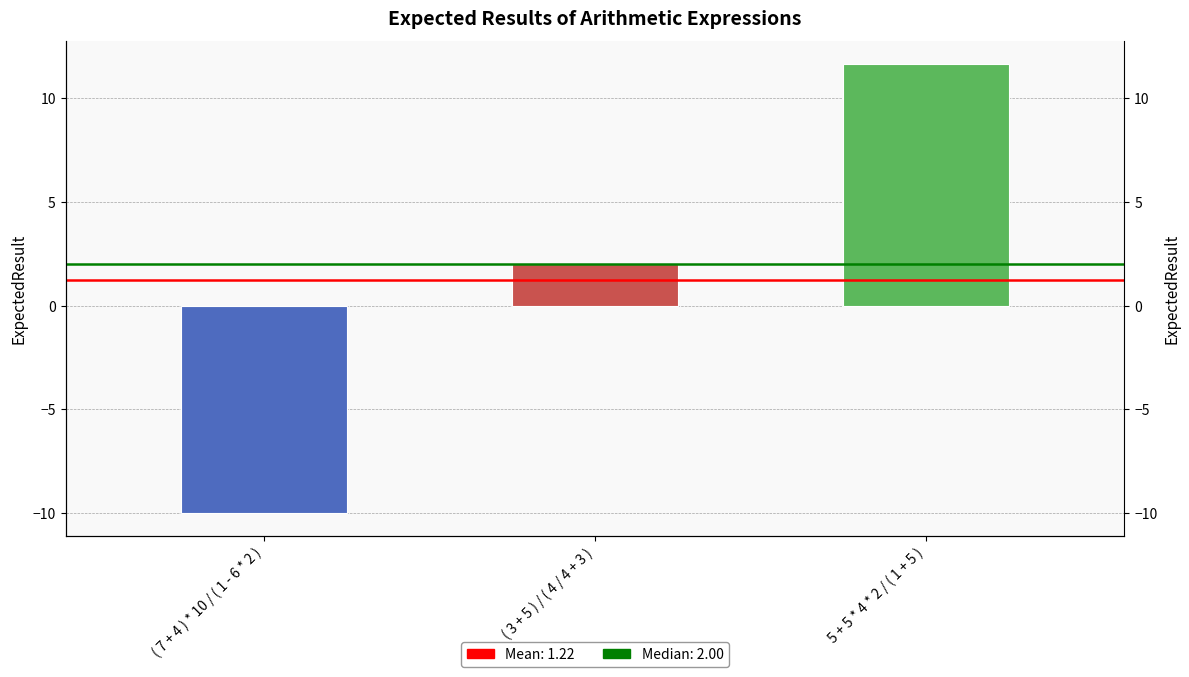

How many negative values are there?

1